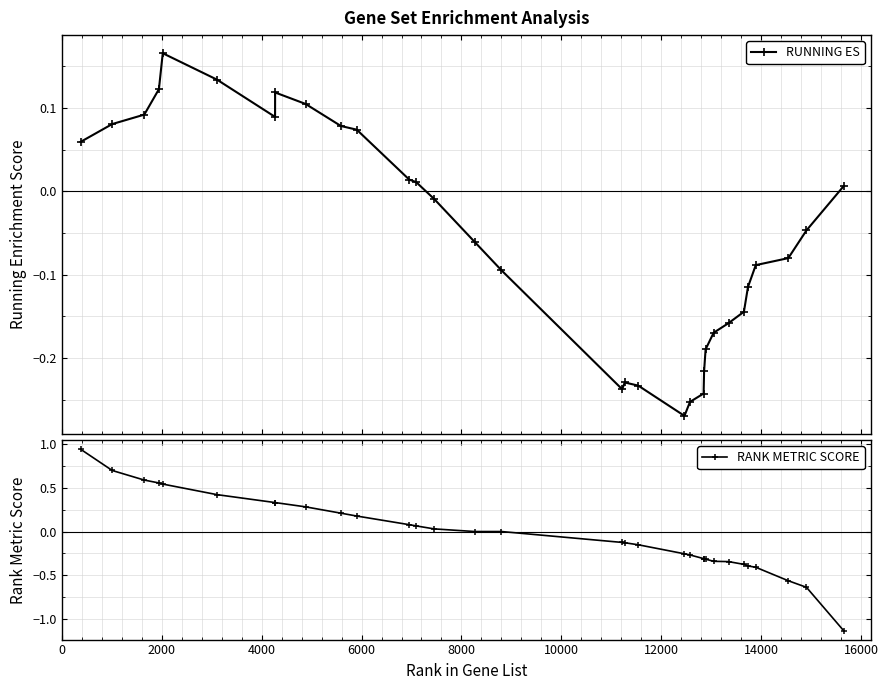

What is the smallest value displayed?

-1.1